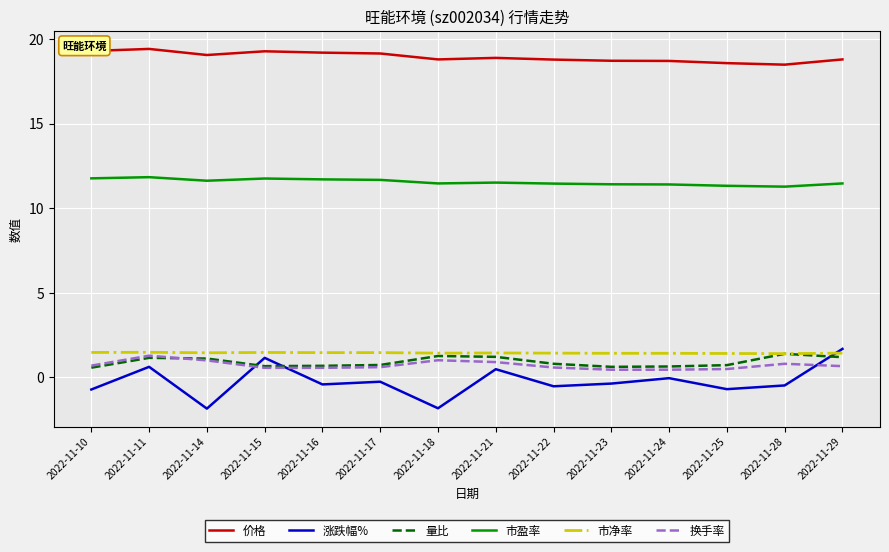

What is the spread (max minus min) of values at 2022-11-23?

19.1